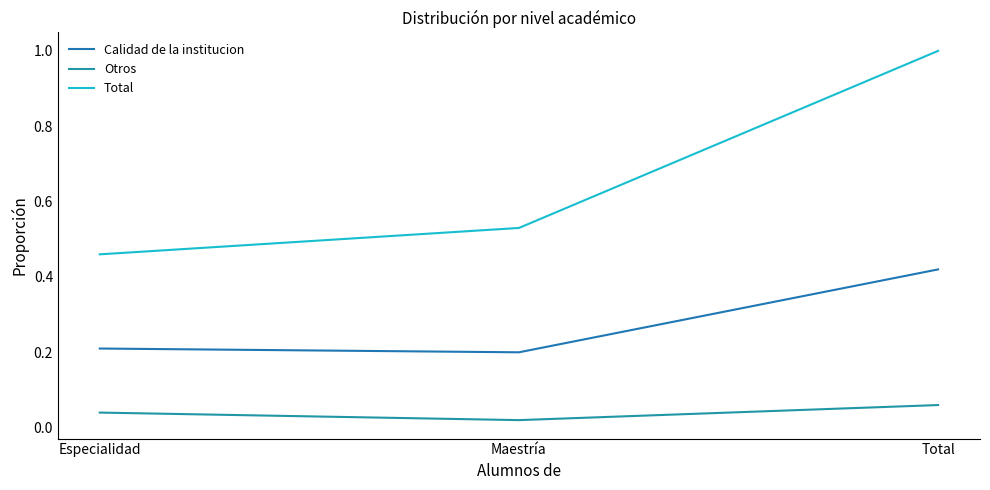

True or false: Otros has a value of 0.0 at Especialidad.

True